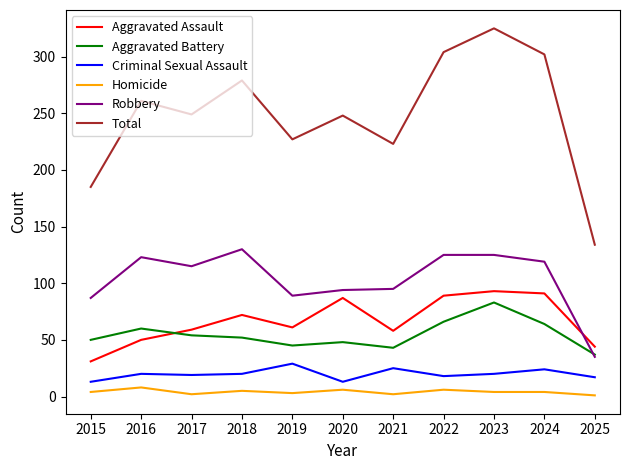

True or false: Criminal Sexual Assault and Robbery cross at least once.

False